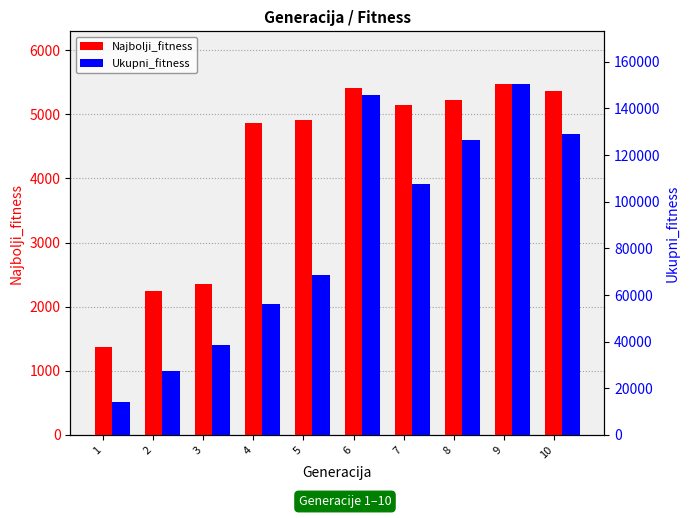

What is the total value across all series at 7?

112804